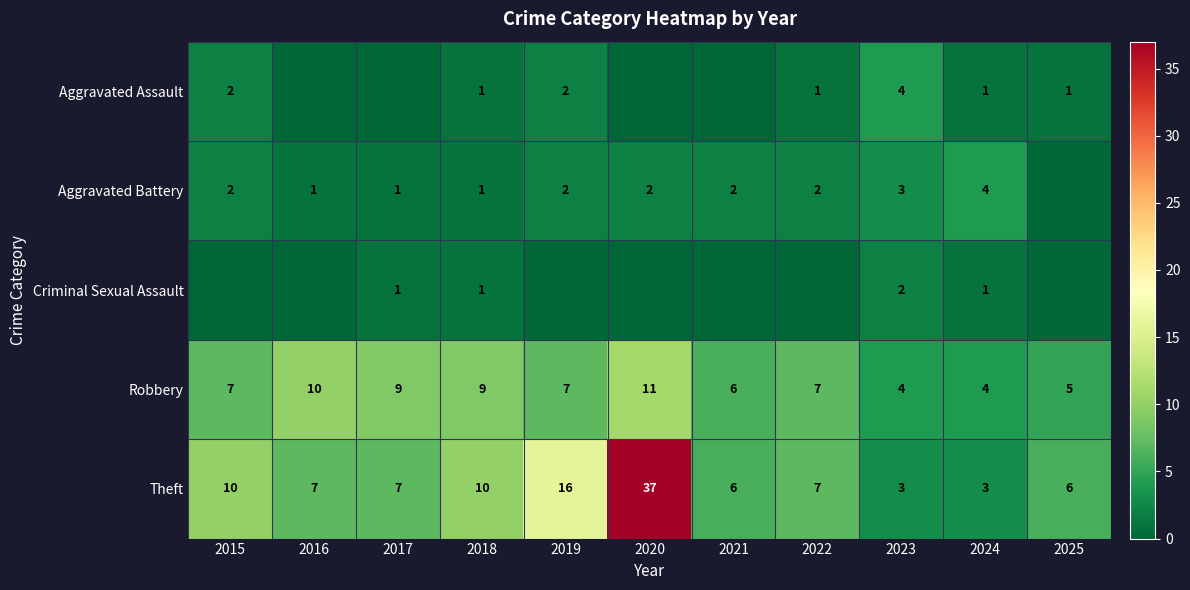

Which has a higher value, 2019 or 2024?

2019